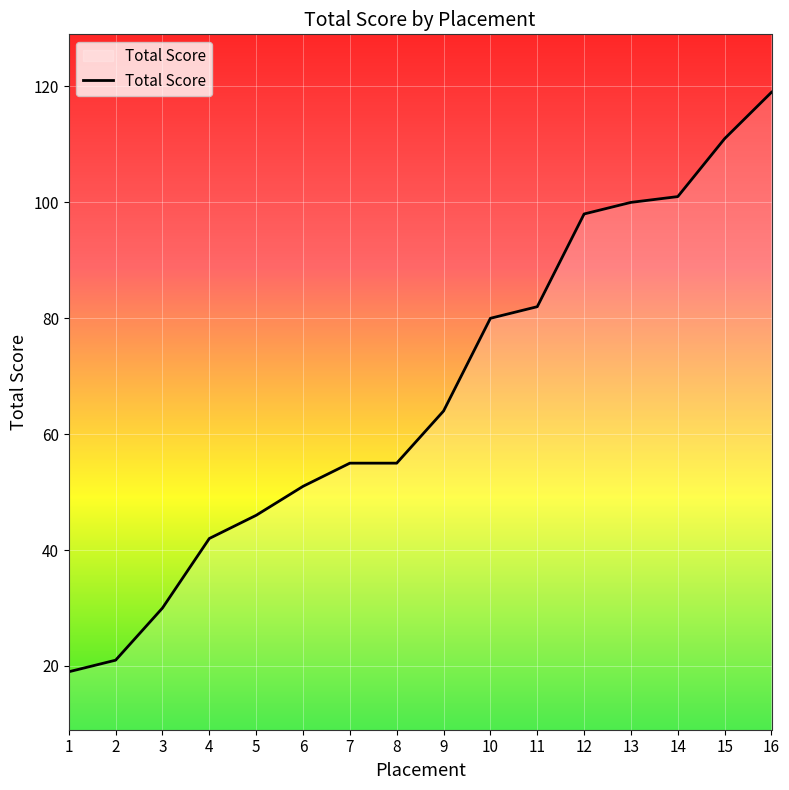

What is the greatest value displayed?

119